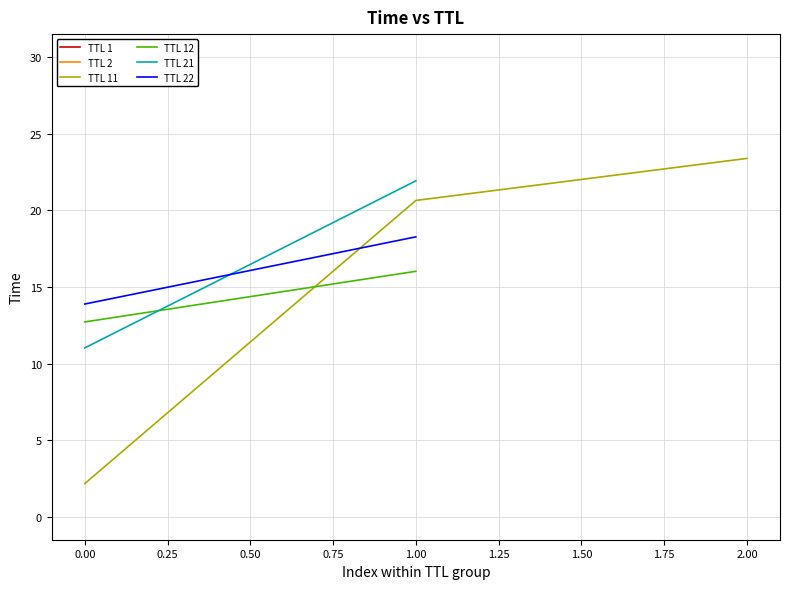

List the labels in order of TTL 11 value, smallest first.

0.00, 1.00, 2.00